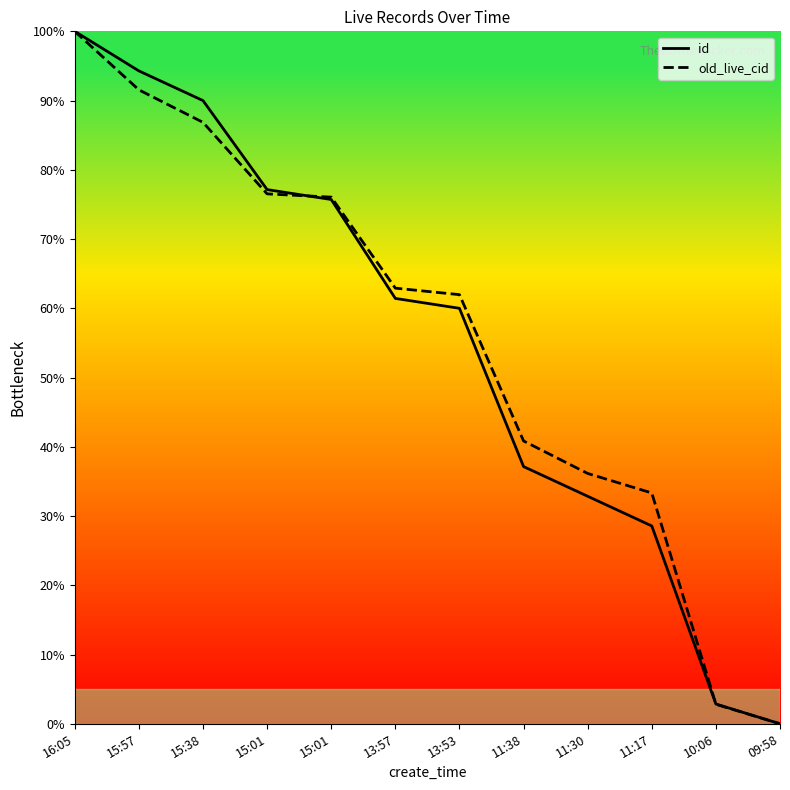

True or false: id and old_live_cid intersect in this chart.

True